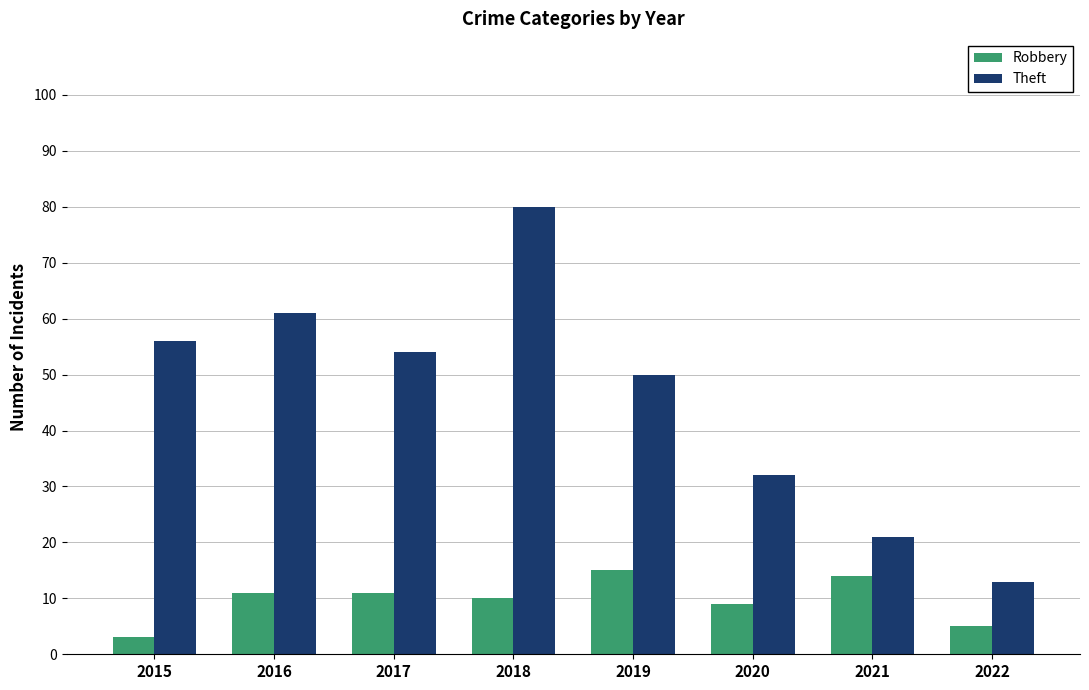

Is it true that Robbery equals 11 at 2017?

True